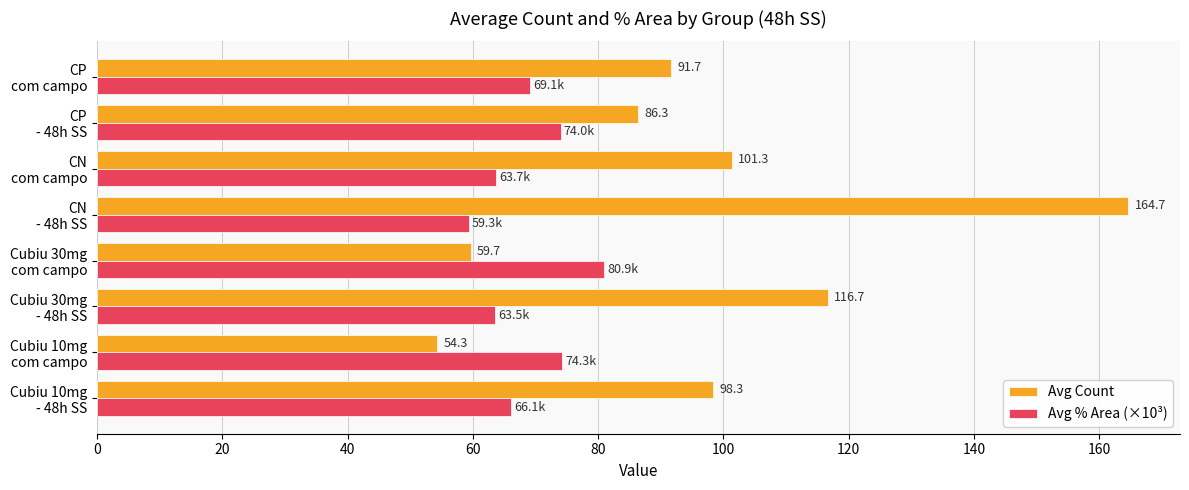

List the series in order of their overall mean, lowest first.

Avg % Area (×10³), Avg Count